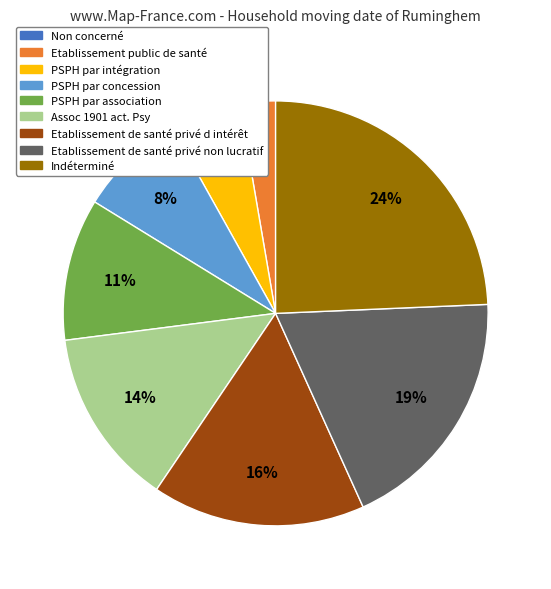

What percentage is the PSPH par concession slice, to the nearest percent?

8%